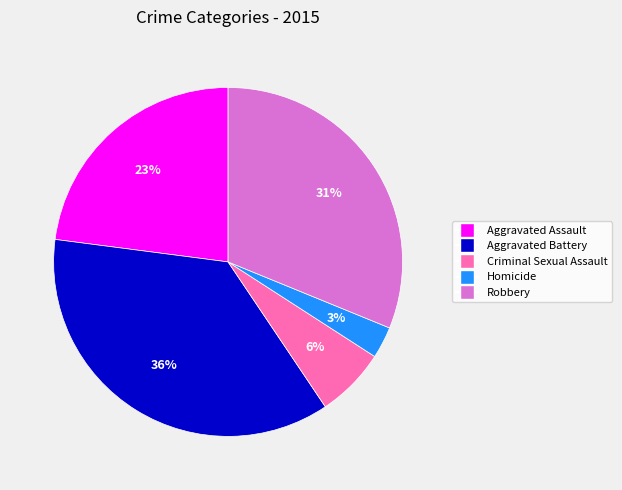

True or false: Criminal Sexual Assault accounts for 1% of the total.

False